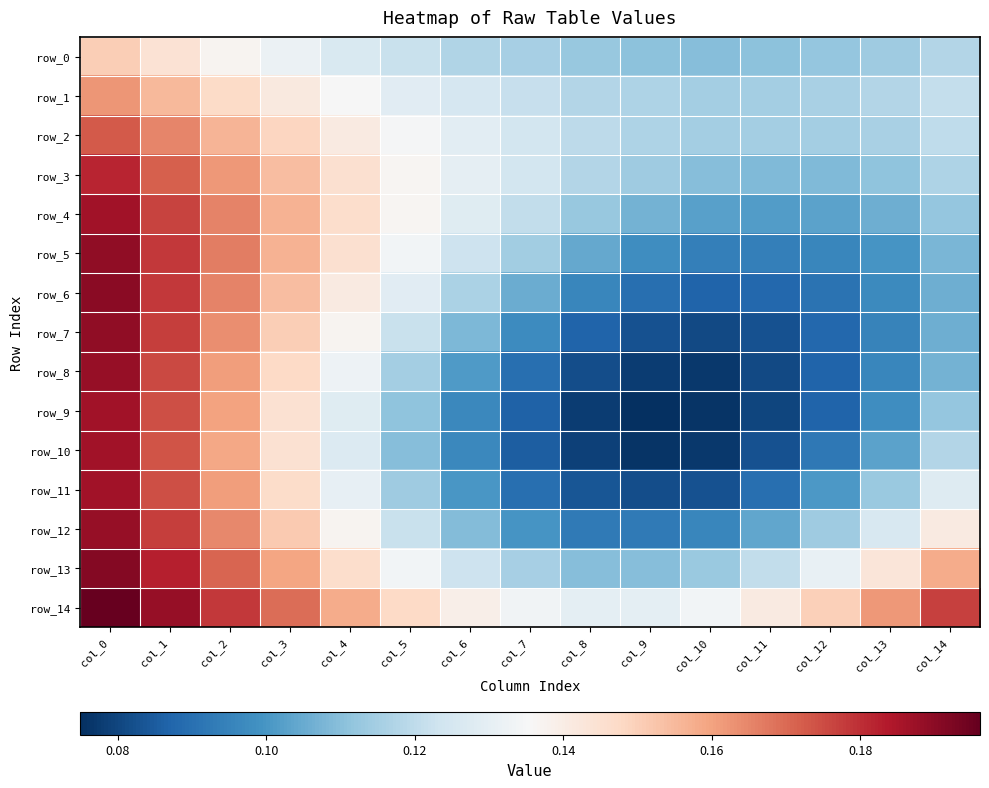

Which series has the widest spread of values?

row_9